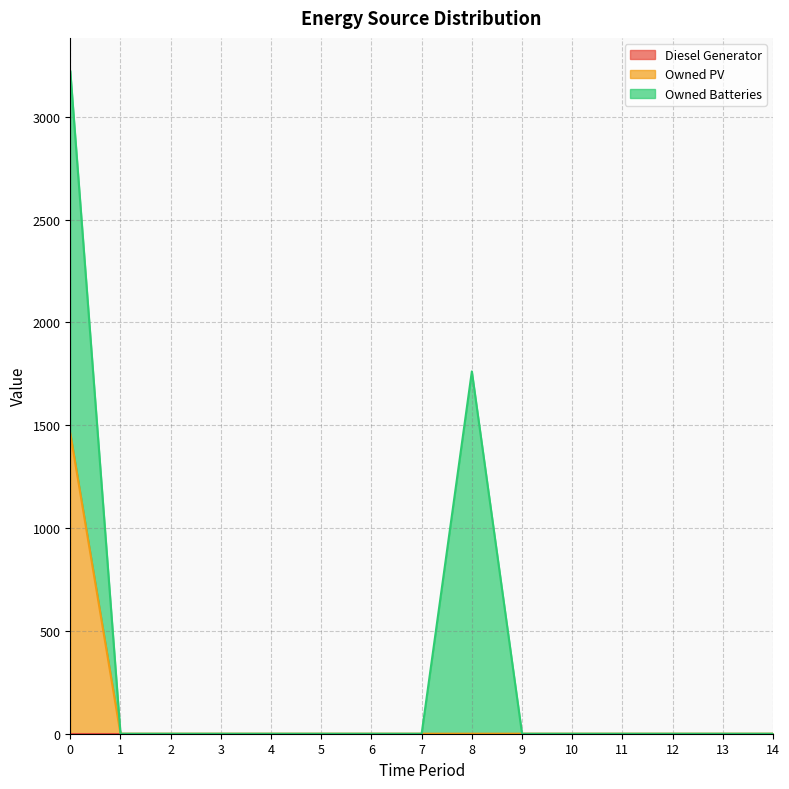

Is the value of Diesel Generator at 14 greater than the value of Owned PV at 3?

No